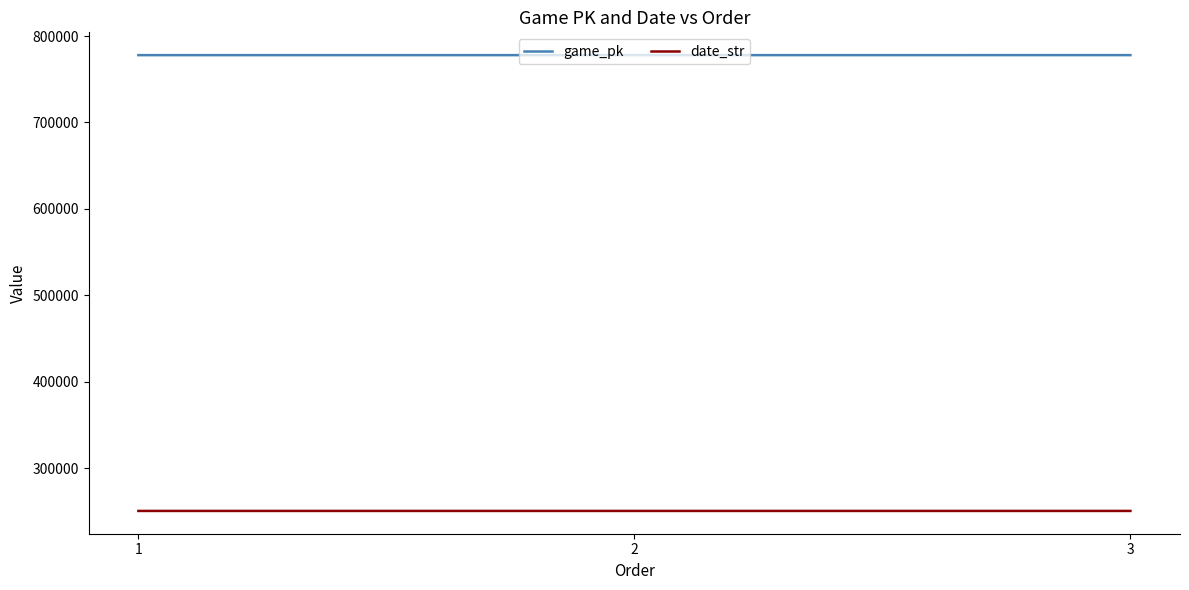

What is the maximum value for game_pk?

777903